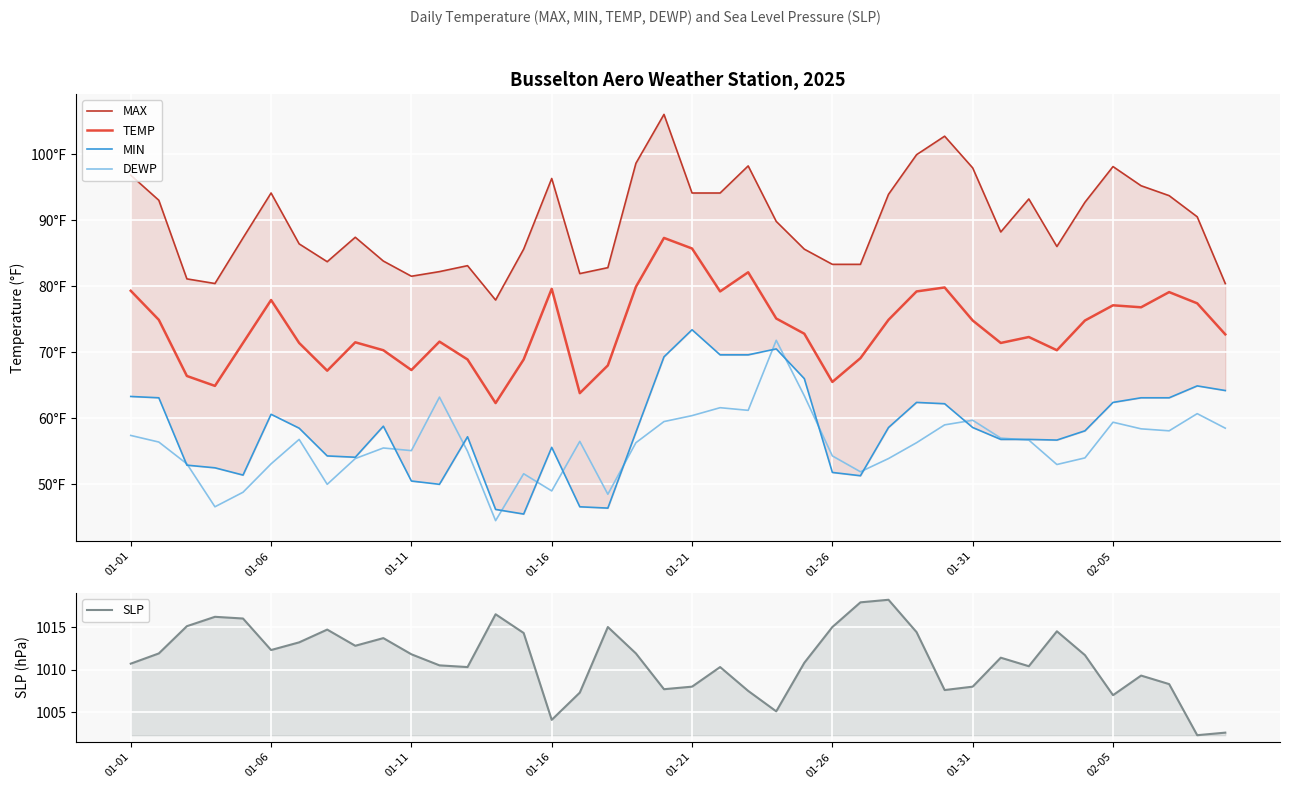

List the labels in order of TEMP value, largest first.

19, 20, 22, 18, 29, 15, 01-01, 21, 28, 37, 01-26, 38, 35, 36, 23, 01-06, 27, 30, 34, 24, 39, 32, 11, 8, 01-21, 01-31, 31, 9, 33, 26, 12, 14, 17, 10, 02-05, 01-11, 25, 01-16, 16, 13